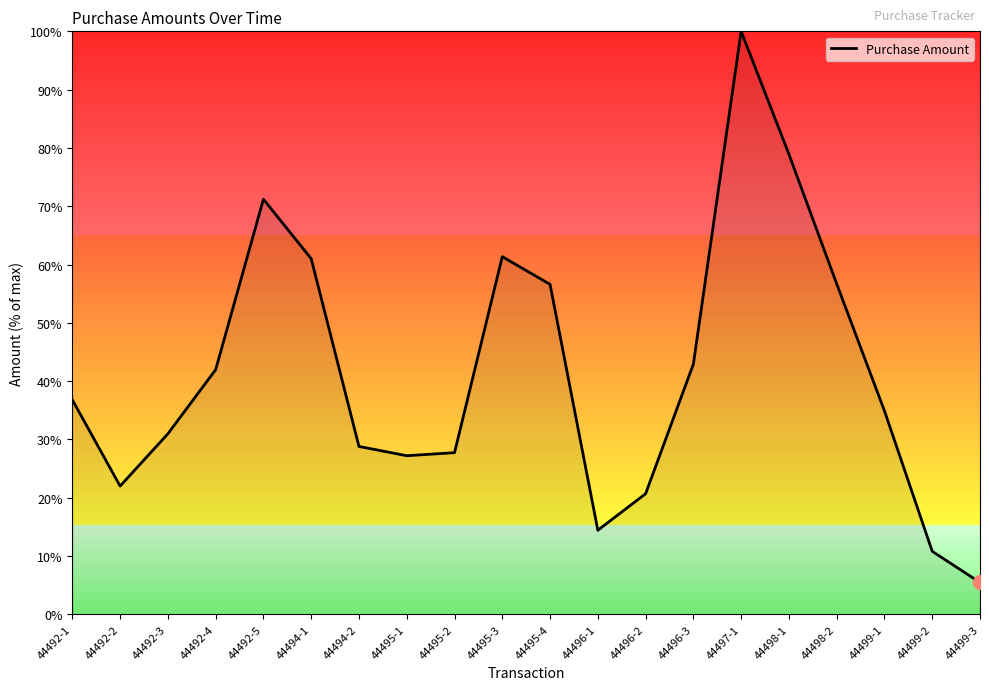

Which label corresponds to the smallest value in the chart?

44499-3